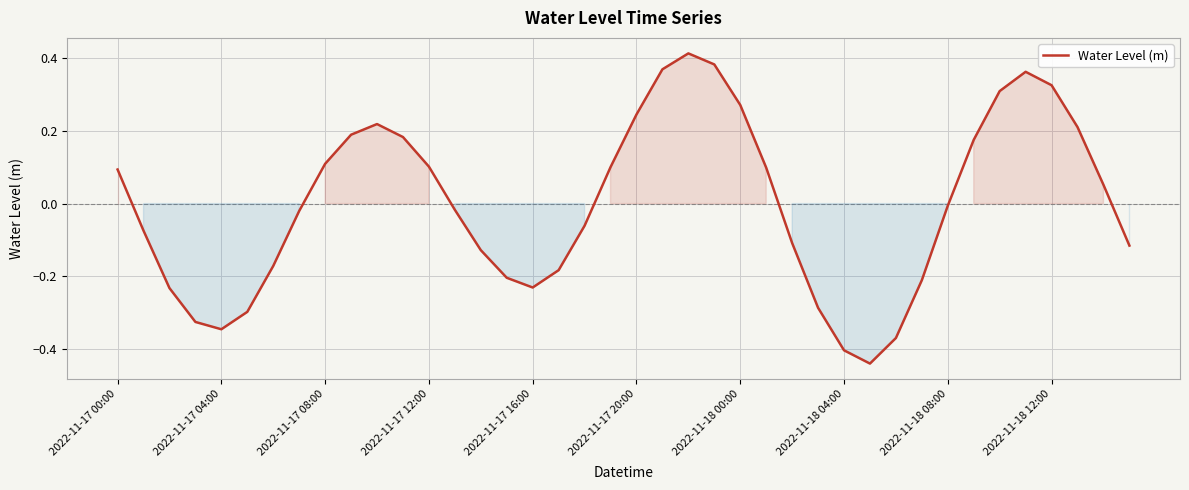

What is the difference between the maximum and minimum values?

0.9